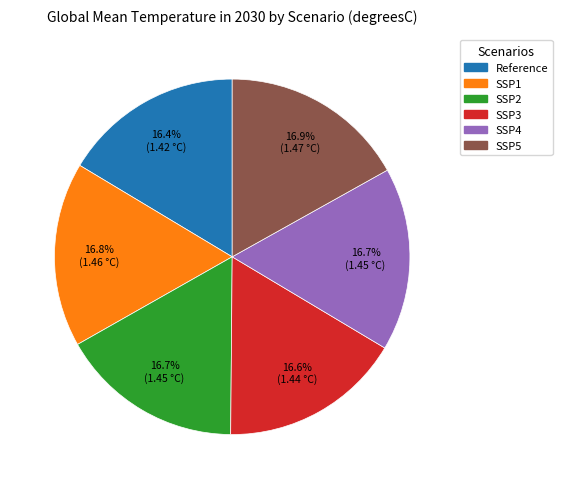

What is the ratio of the value at SSP4 to the value at SSP1?

1.0